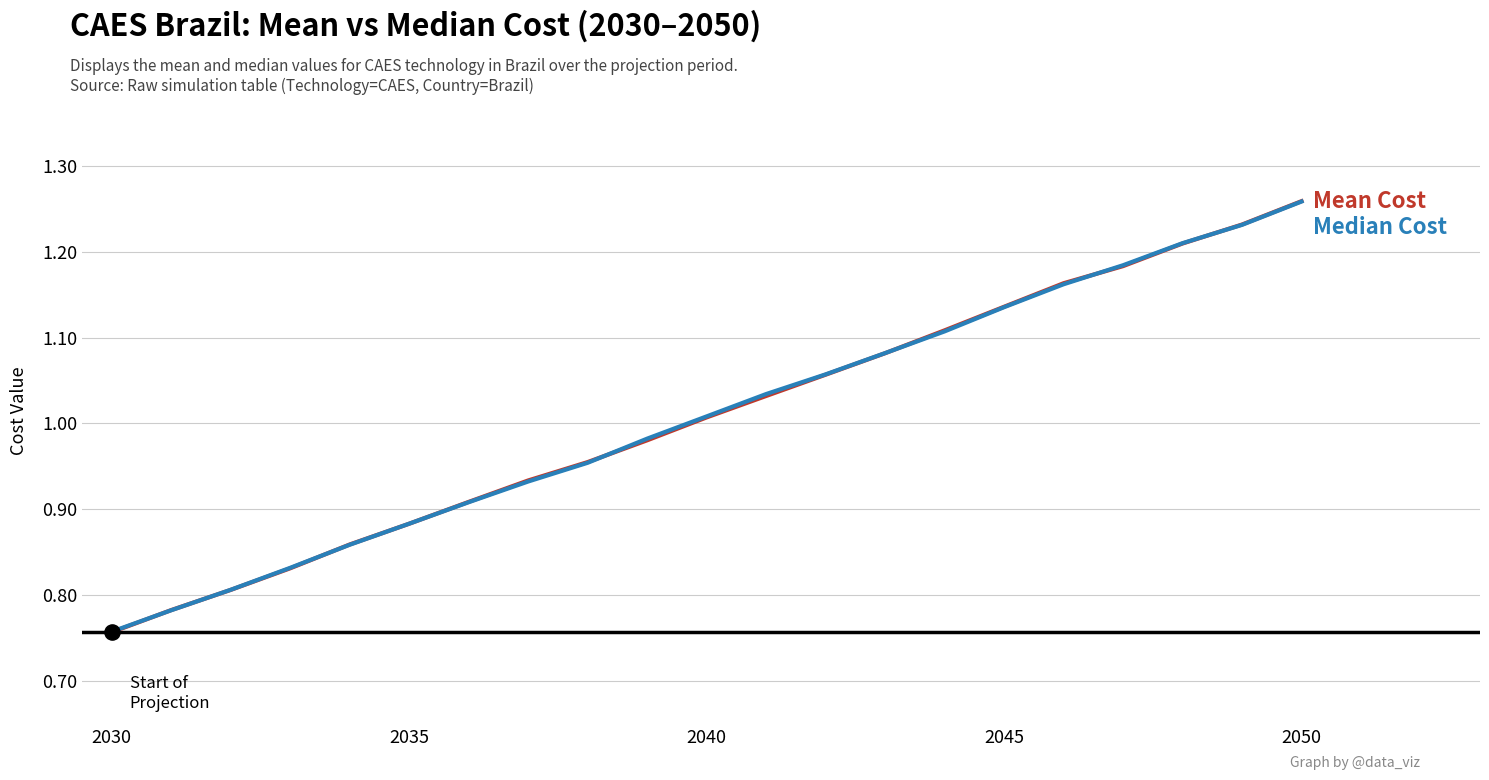

At which category is the sum across all series the highest?

2050